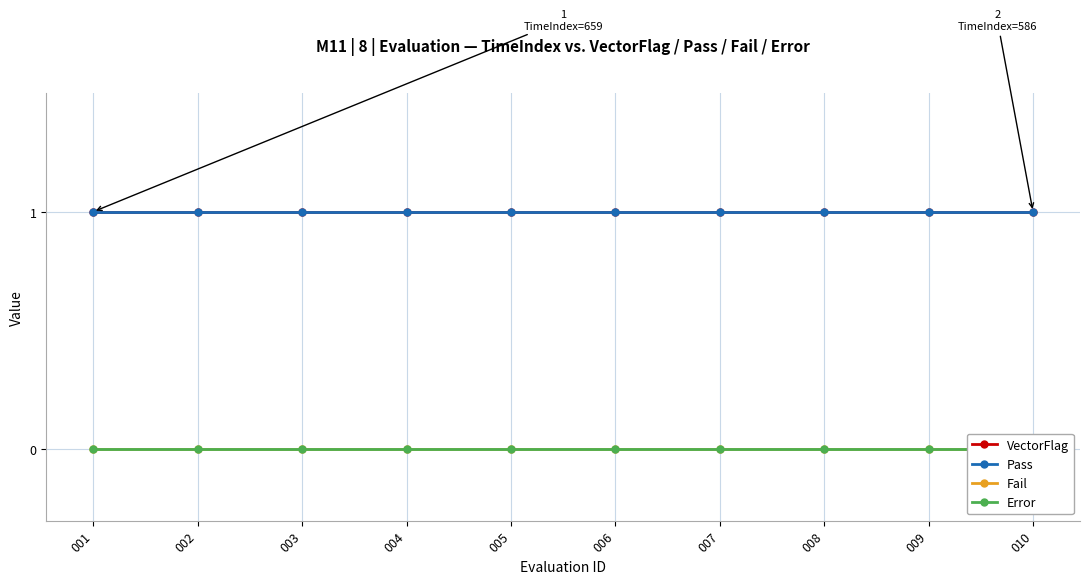

At which category is the sum across all series the highest?

001